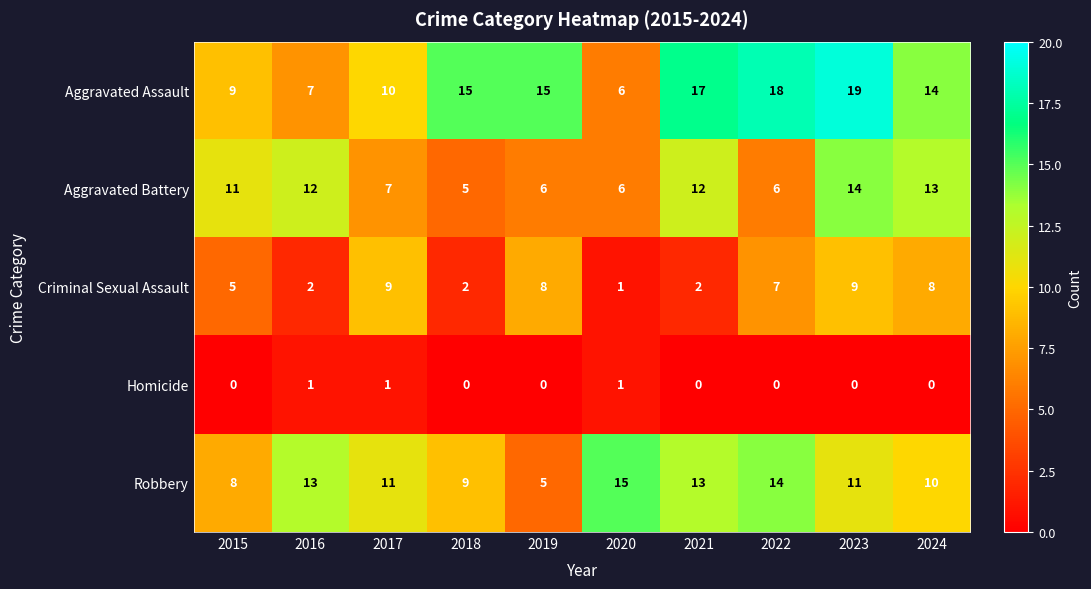

At which category is the sum across all series the highest?

2023